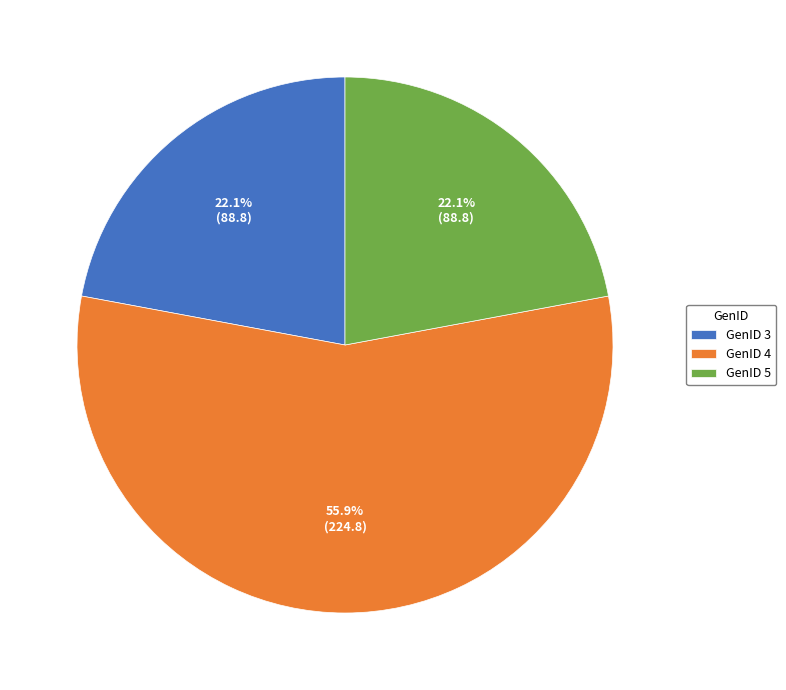

What is the largest slice in the pie chart?

GenID 4